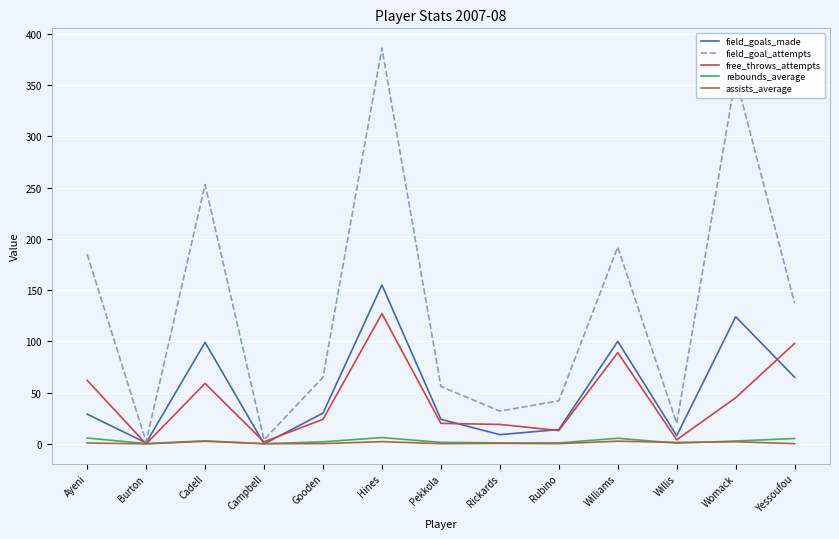

True or false: free_throws_attempts and field_goals_made cross at least once.

True